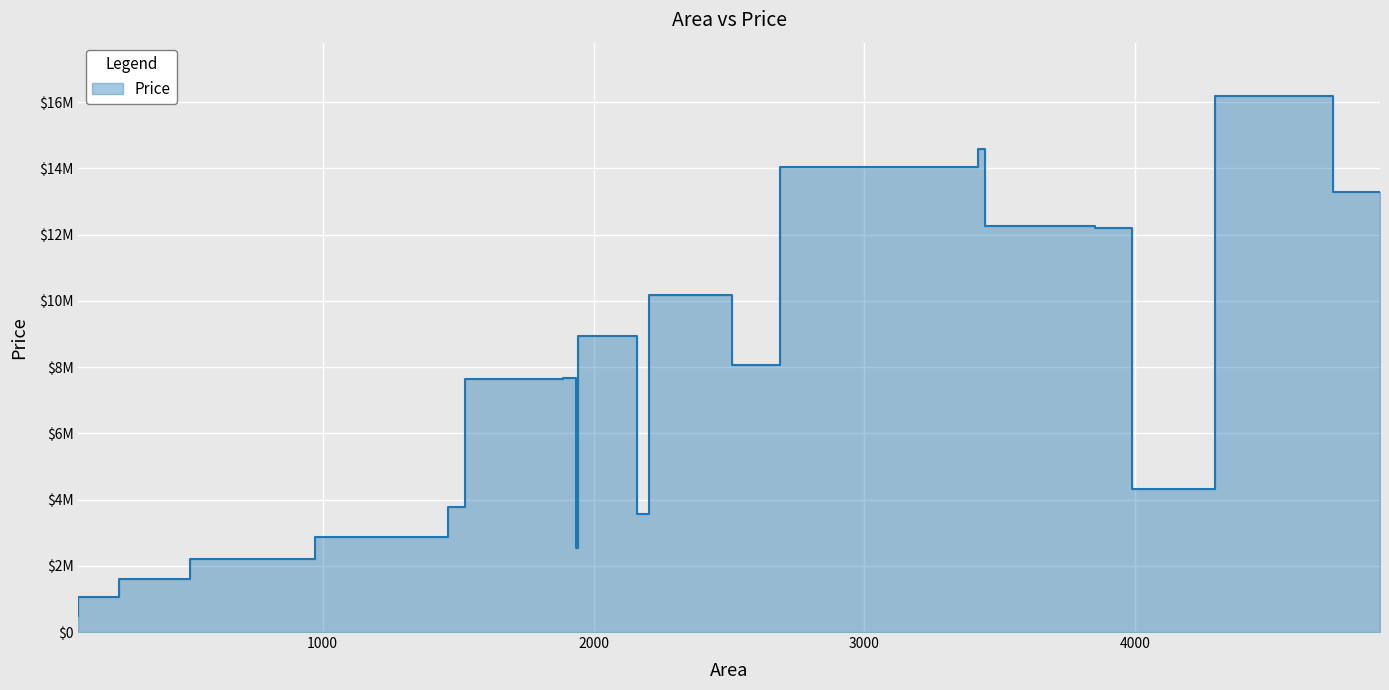

What is the average value?

7374193